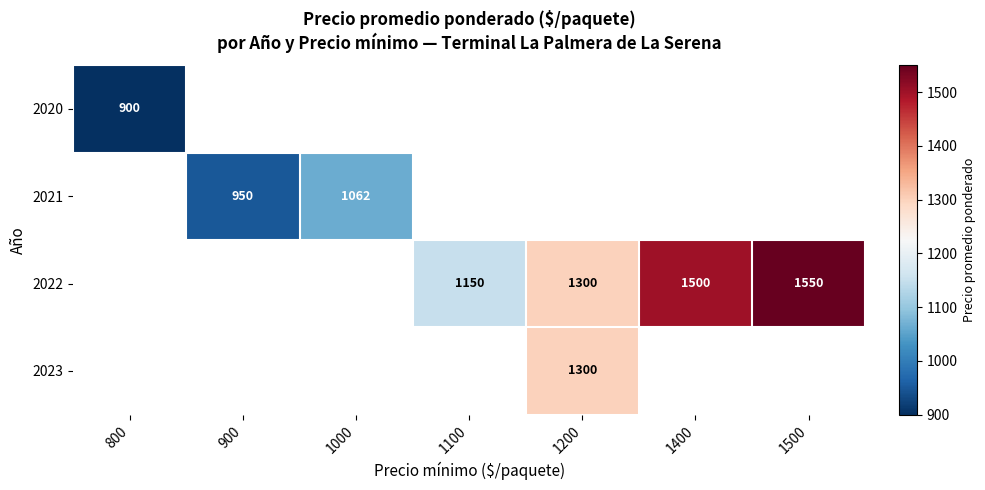

The 2021 series shows 1606 at 1000. True or false?

False